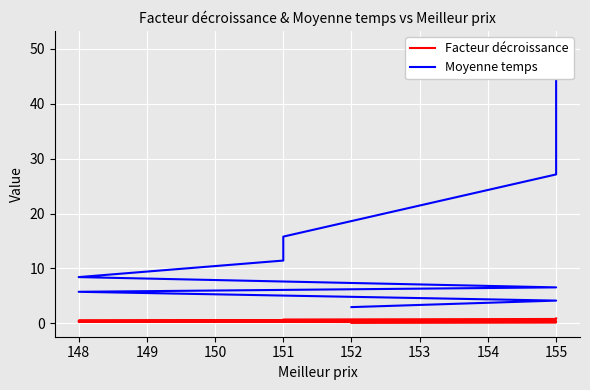

Which series has the widest spread of values?

Moyenne temps